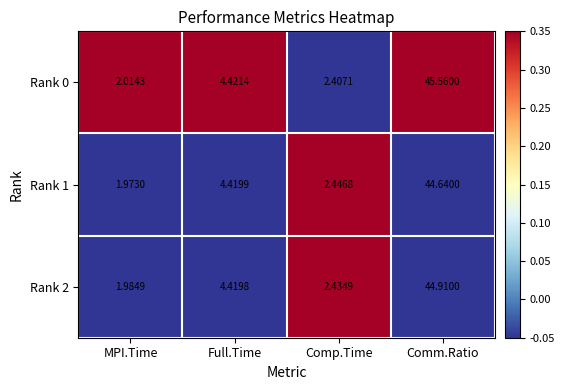

Which category has the lowest value in the Rank 1 series?

MPI.Time